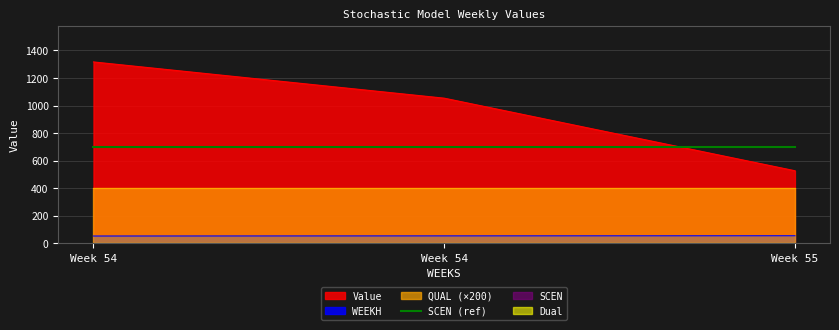

Which has a higher value, 54 or 54?

54